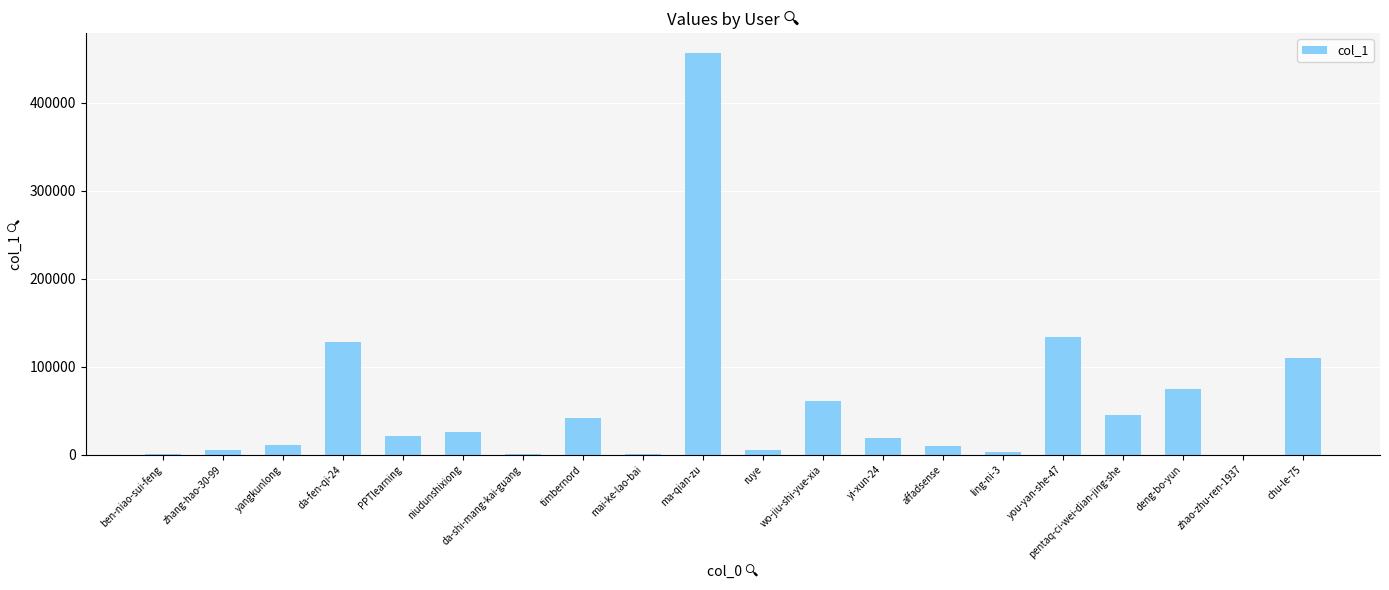

Are the bars grouped side by side (vs. stacked)?

No